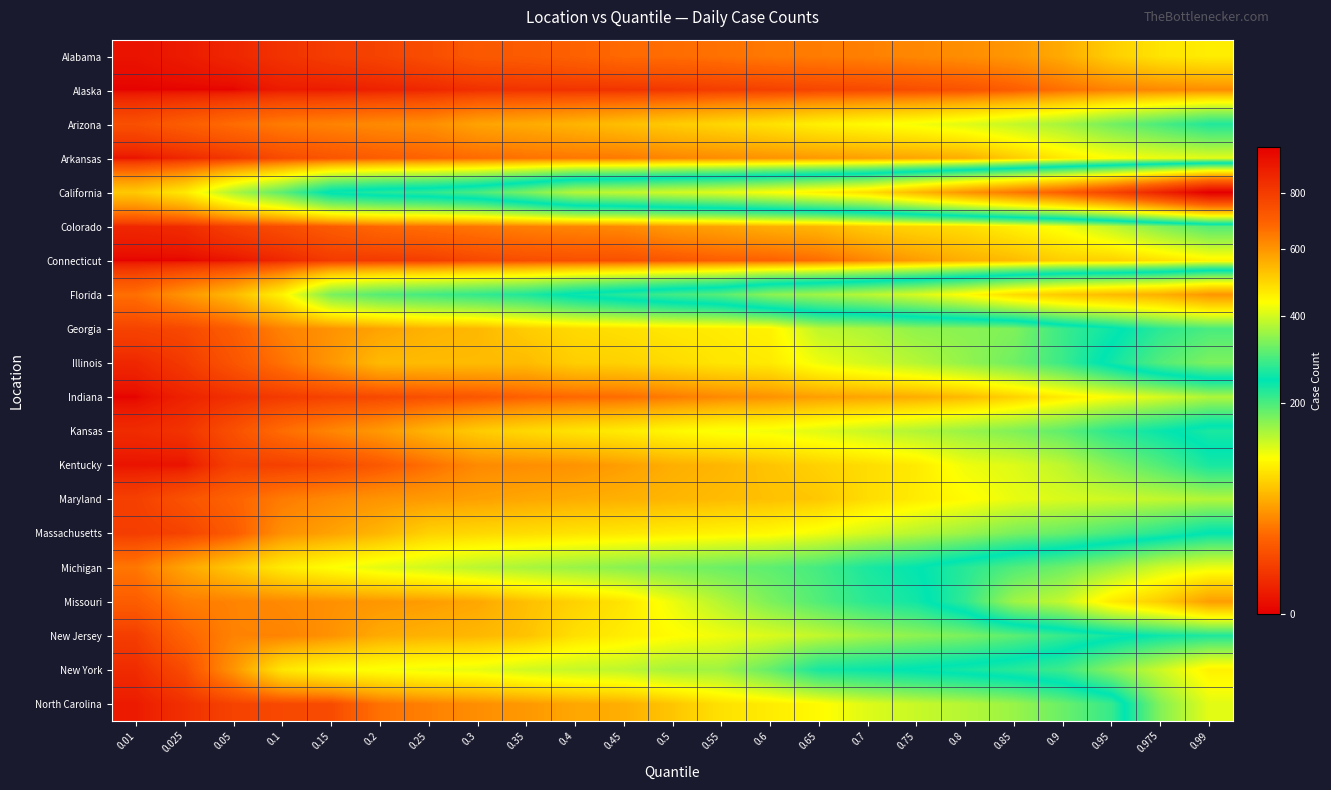

Reading right to left, transcribe all the data shown in this chart.

Alabama: 0.99=98	0.975=92	0.95=78	0.9=58	0.85=48	0.8=44	0.75=41	0.7=38	0.65=36	0.6=35	0.55=32	0.5=30	0.45=29	0.4=25	0.35=22	0.3=21	0.25=16	0.2=12	0.15=10	0.1=7	0.05=4	0.025=2	0.01=1
Alaska: 0.99=43	0.975=41	0.95=38	0.9=31	0.85=23	0.8=18	0.75=16	0.7=14	0.65=13	0.6=11	0.55=10	0.5=8	0.45=7	0.4=7	0.35=7	0.3=6	0.25=4	0.2=3	0.15=2	0.1=2	0.05=0	0.025=0	0.01=0
Arizona: 0.99=226	0.975=201	0.95=178	0.9=152	0.85=137	0.8=124	0.75=114	0.7=107	0.65=100	0.6=90	0.55=83	0.5=76	0.45=69	0.4=63	0.35=58	0.3=54	0.25=44	0.2=42	0.15=39	0.1=36	0.05=30	0.025=23	0.01=17
Arkansas: 0.99=122	0.975=118	0.95=110	0.9=95	0.85=76	0.8=59	0.75=55	0.7=52	0.65=49	0.6=46	0.55=43	0.5=40	0.45=35	0.4=34	0.35=32	0.3=29	0.25=26	0.2=23	0.15=19	0.1=15	0.05=8	0.025=4	0.01=1
California: 0.99=986	0.975=873	0.95=774	0.9=702	0.85=651	0.8=602	0.75=543	0.7=484	0.65=458	0.6=433	0.55=412	0.5=399	0.45=386	0.4=376	0.35=331	0.3=296	0.25=277	0.2=269	0.15=253	0.1=190	0.05=148	0.025=95	0.01=75
Colorado: 0.99=195	0.975=169	0.95=139	0.9=114	0.85=100	0.8=87	0.75=82	0.7=76	0.65=64	0.6=60	0.55=54	0.5=50	0.45=42	0.4=40	0.35=38	0.3=34	0.25=31	0.2=28	0.15=22	0.1=16	0.05=11	0.025=5	0.01=4
Connecticut: 0.99=102	0.975=89	0.95=79	0.9=78	0.85=67	0.8=60	0.75=51	0.7=40	0.65=30	0.6=25	0.55=24	0.5=20	0.45=17	0.4=17	0.35=16	0.3=14	0.25=10	0.2=9	0.15=9	0.1=4	0.05=1	0.025=0	0.01=0
Florida: 0.99=599	0.975=558	0.95=540	0.9=519	0.85=489	0.8=441	0.75=403	0.7=379	0.65=360	0.6=344	0.55=306	0.5=291	0.45=273	0.4=253	0.35=227	0.3=215	0.25=205	0.2=195	0.15=174	0.1=102	0.05=66	0.025=47	0.01=31
Georgia: 0.99=296	0.975=275	0.95=238	0.9=211	0.85=172	0.8=166	0.75=163	0.7=148	0.65=140	0.6=101	0.55=97	0.5=94	0.45=89	0.4=85	0.35=77	0.3=65	0.25=62	0.2=54	0.15=46	0.1=39	0.05=23	0.025=14	0.01=12
Illinois: 0.99=333	0.975=303	0.95=257	0.9=210	0.85=180	0.8=161	0.75=144	0.7=131	0.65=117	0.6=96	0.55=93	0.5=86	0.45=80	0.4=78	0.35=67	0.3=67	0.25=67	0.2=66	0.15=48	0.1=32	0.05=19	0.025=9	0.01=4
Indiana: 0.99=147	0.975=128	0.95=112	0.9=96	0.85=80	0.8=66	0.75=59	0.7=55	0.65=52	0.6=46	0.55=42	0.5=36	0.45=30	0.4=28	0.35=25	0.3=20	0.25=17	0.2=14	0.15=12	0.1=9	0.05=6	0.025=3	0.01=0
Kansas: 0.99=264	0.975=241	0.95=221	0.9=189	0.85=171	0.8=158	0.75=146	0.7=135	0.65=124	0.6=115	0.55=113	0.5=105	0.45=97	0.4=91	0.35=84	0.3=76	0.25=63	0.2=49	0.15=40	0.1=30	0.05=17	0.025=7	0.01=5
Kentucky: 0.99=231	0.975=197	0.95=170	0.9=140	0.85=125	0.8=117	0.75=96	0.7=87	0.65=80	0.6=72	0.55=64	0.5=60	0.45=52	0.4=46	0.35=44	0.3=42	0.25=31	0.2=21	0.15=14	0.1=11	0.05=11	0.025=1	0.01=1
Maryland: 0.99=145	0.975=138	0.95=132	0.9=127	0.85=120	0.8=107	0.75=97	0.7=87	0.65=74	0.6=70	0.55=67	0.5=64	0.45=61	0.4=59	0.35=56	0.3=53	0.25=50	0.2=47	0.15=42	0.1=36	0.05=26	0.025=18	0.01=11
Massachusetts: 0.99=248	0.975=222	0.95=203	0.9=185	0.85=175	0.8=157	0.75=143	0.7=130	0.65=116	0.6=106	0.55=102	0.5=98	0.45=94	0.4=91	0.35=87	0.3=84	0.25=80	0.2=64	0.15=54	0.1=45	0.05=22	0.025=12	0.01=10
Michigan: 0.99=419	0.975=397	0.95=354	0.9=322	0.85=300	0.8=272	0.75=245	0.7=230	0.65=204	0.6=190	0.55=182	0.5=174	0.45=166	0.4=158	0.35=150	0.3=142	0.25=131	0.2=122	0.15=110	0.1=96	0.05=74	0.025=55	0.01=34
Missouri: 0.99=587	0.975=513	0.95=467	0.9=387	0.85=359	0.8=279	0.75=236	0.7=221	0.65=197	0.6=173	0.55=145	0.5=118	0.45=92	0.4=80	0.35=69	0.3=56	0.25=51	0.2=48	0.15=45	0.1=42	0.05=39	0.025=36	0.01=23
New Jersey: 0.99=265	0.975=254	0.95=234	0.9=213	0.85=191	0.8=174	0.75=164	0.7=153	0.65=138	0.6=126	0.55=117	0.5=108	0.45=98	0.4=89	0.35=71	0.3=65	0.25=62	0.2=58	0.15=46	0.1=39	0.05=39	0.025=26	0.01=10
New York: 0.99=457	0.975=394	0.95=340	0.9=287	0.85=272	0.8=260	0.75=250	0.7=241	0.65=232	0.6=186	0.55=155	0.5=152	0.45=140	0.4=136	0.35=131	0.3=120	0.25=117	0.2=112	0.15=107	0.1=93	0.05=47	0.025=15	0.01=5
North Carolina: 0.99=414	0.975=339	0.95=213	0.9=183	0.85=158	0.8=144	0.75=135	0.7=125	0.65=107	0.6=97	0.55=90	0.5=73	0.45=60	0.4=56	0.35=49	0.3=44	0.25=38	0.2=32	0.15=15	0.1=14	0.05=12	0.025=6	0.01=2